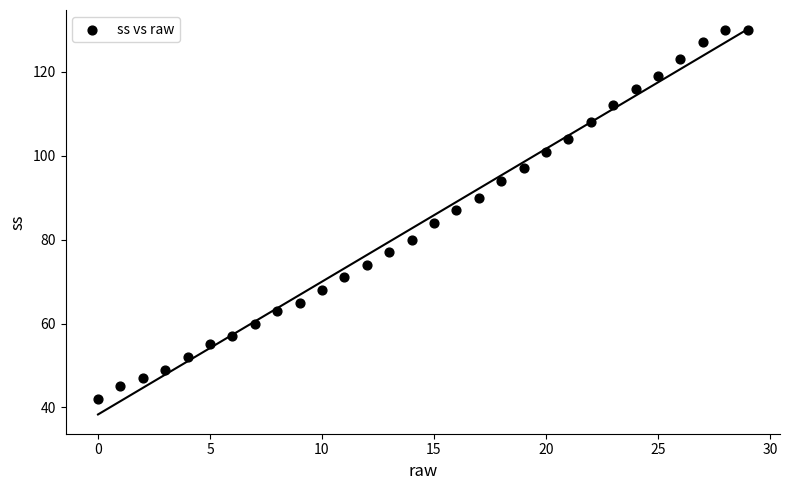

What is the range of Y values (max minus min)?

88